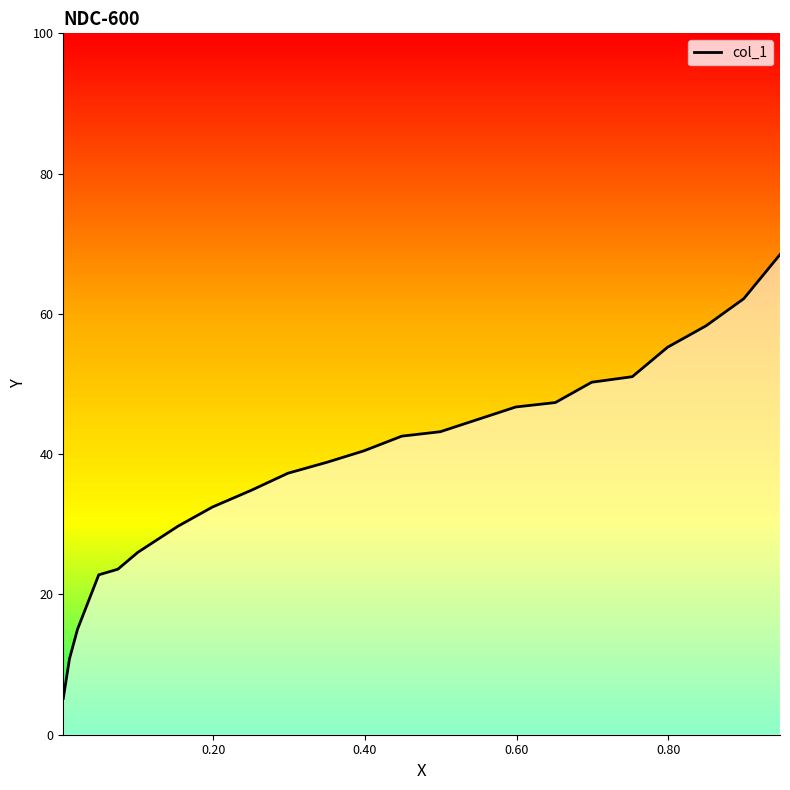

What is the difference between the maximum and minimum values?

63.3